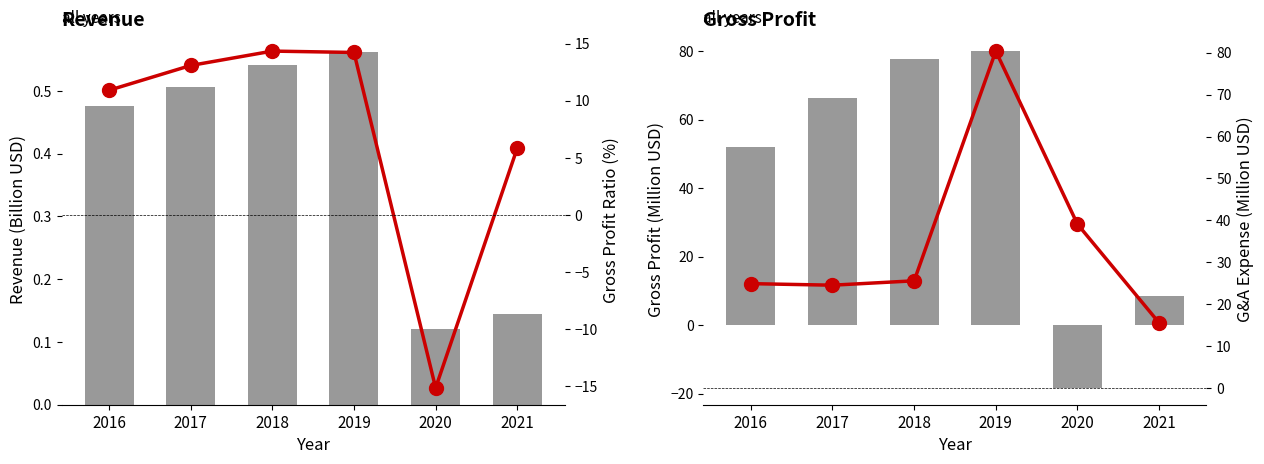

List the series in order of their overall mean, highest first.

Gross Profit (M), G&A Exp. (M), Gross Profit Ratio (%), Revenue (B)